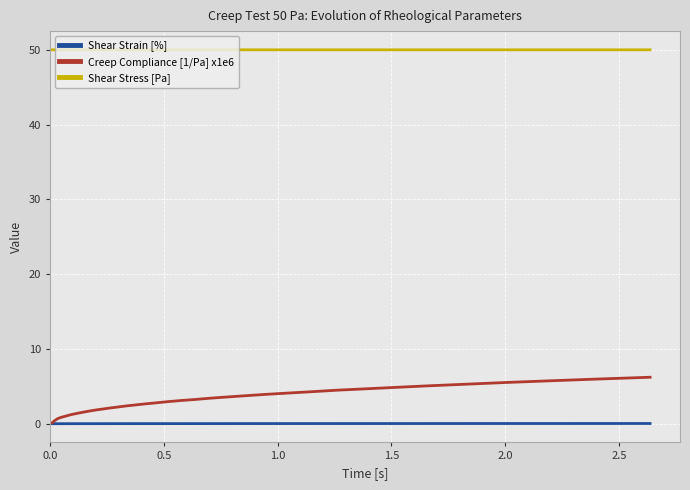

Which series has the largest total across all categories?

Shear Stress [Pa]